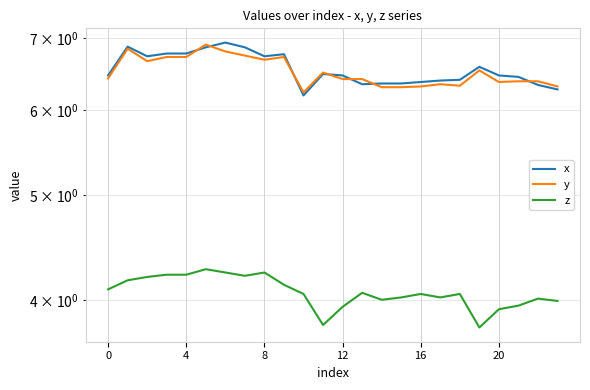

What is the difference between the second highest and second lowest values in the z series?

0.5